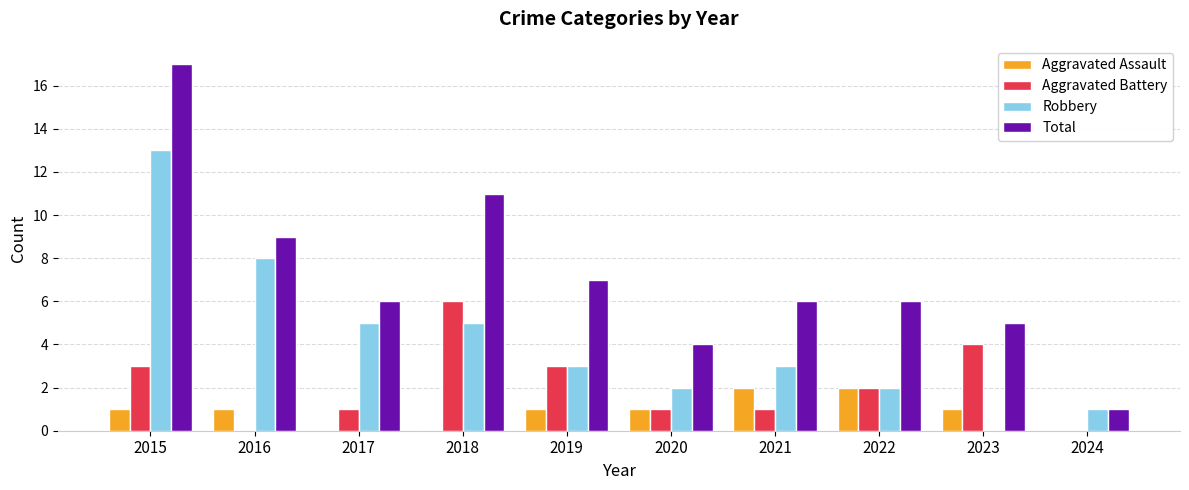

What is the sum of the Robbery values at 2022 and 2021?

5